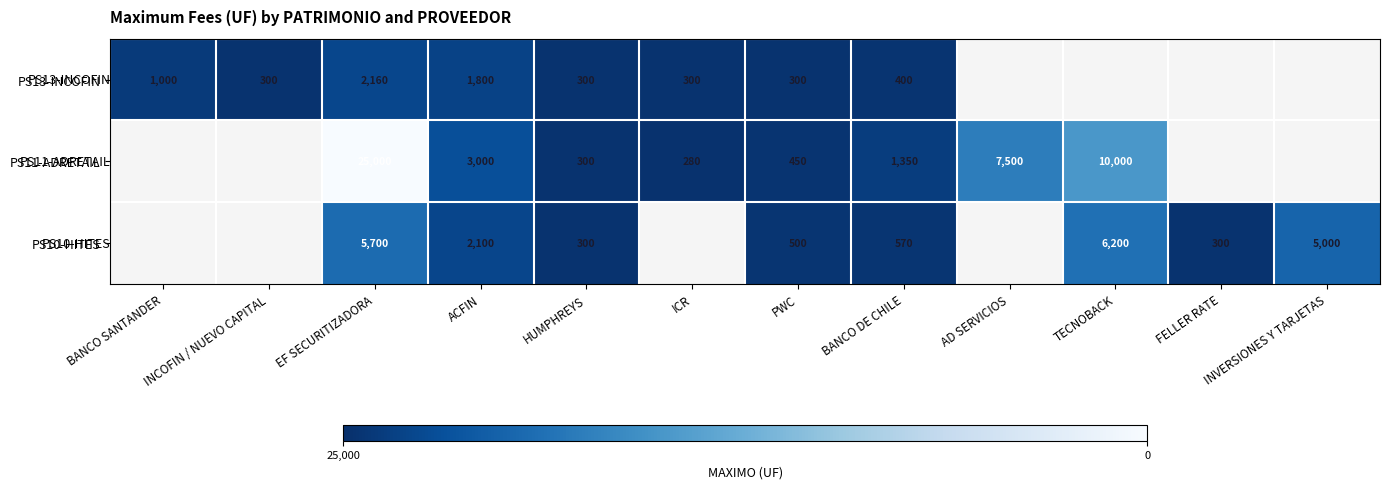

At how many categories does at least one series exceed 18132?

1